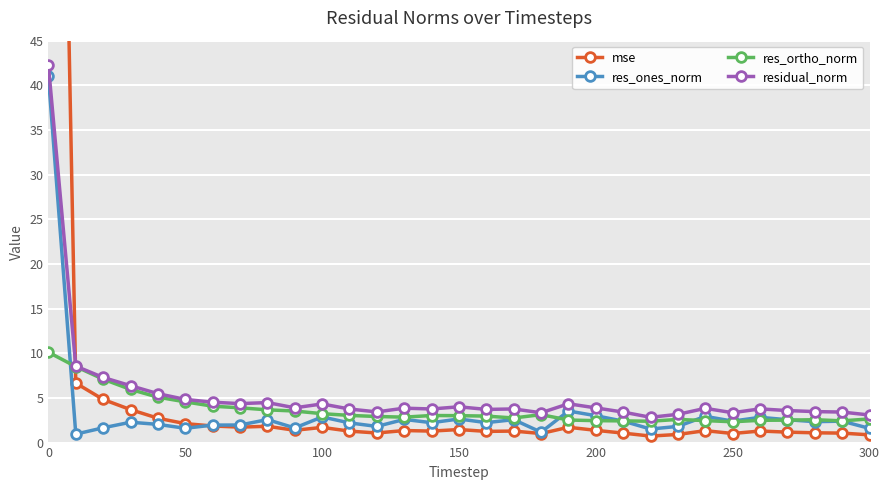

How many times do mse and residual_norm cross each other?

1